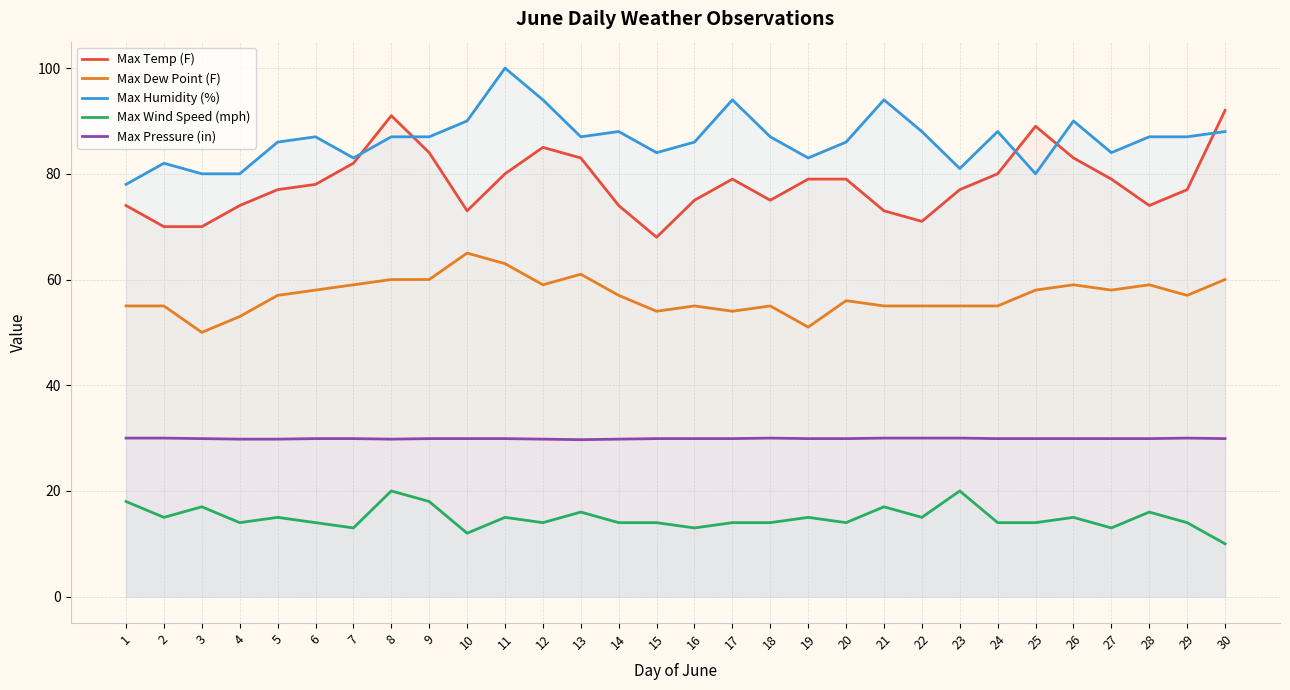

Count the number of data series in this chart.

5